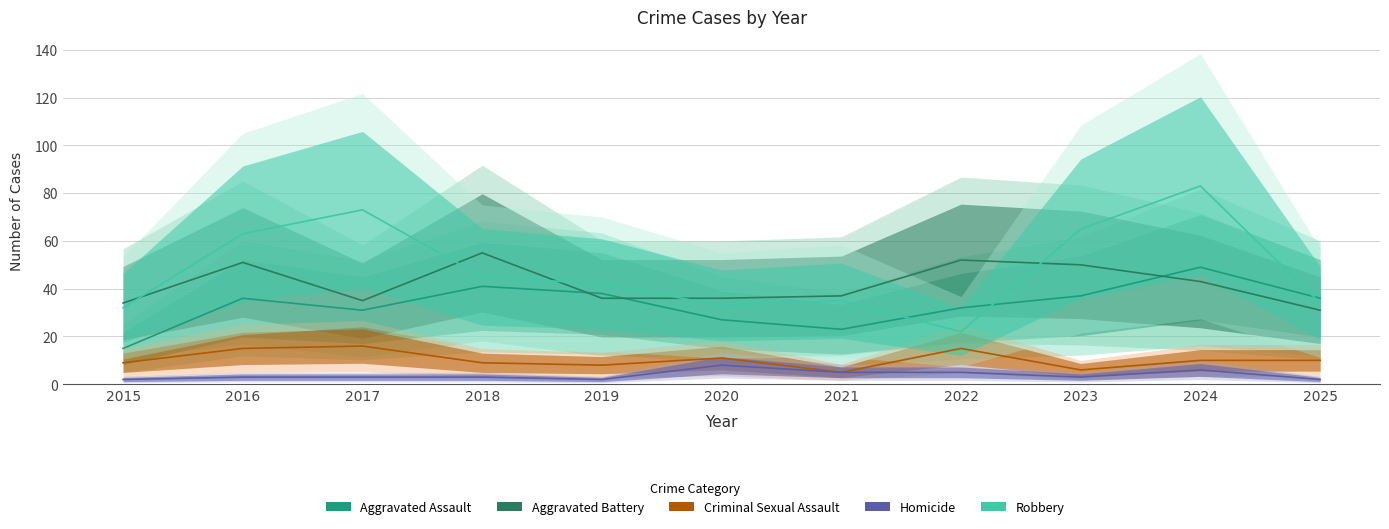

Is this an area chart (filled region under the line)?

No